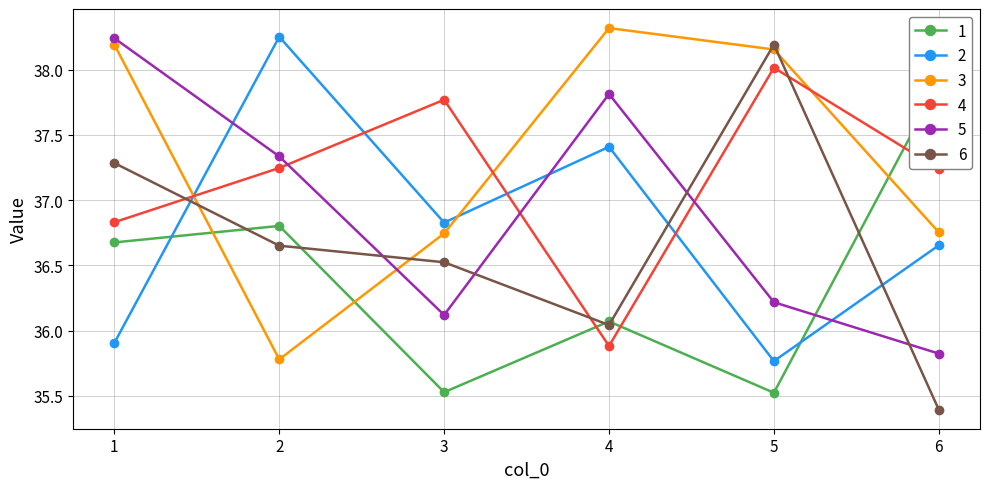

At which label is 4 closest to 36?

4